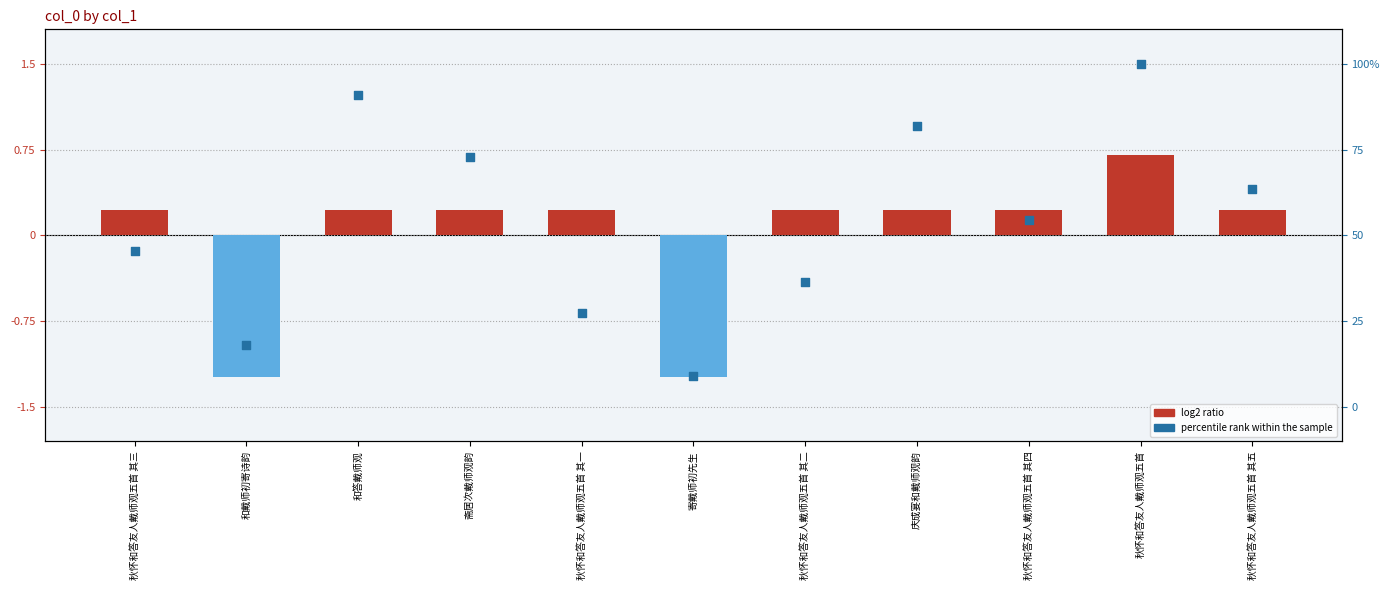

At which category is the sum across all series the highest?

秋怀和答友人戴师观五首